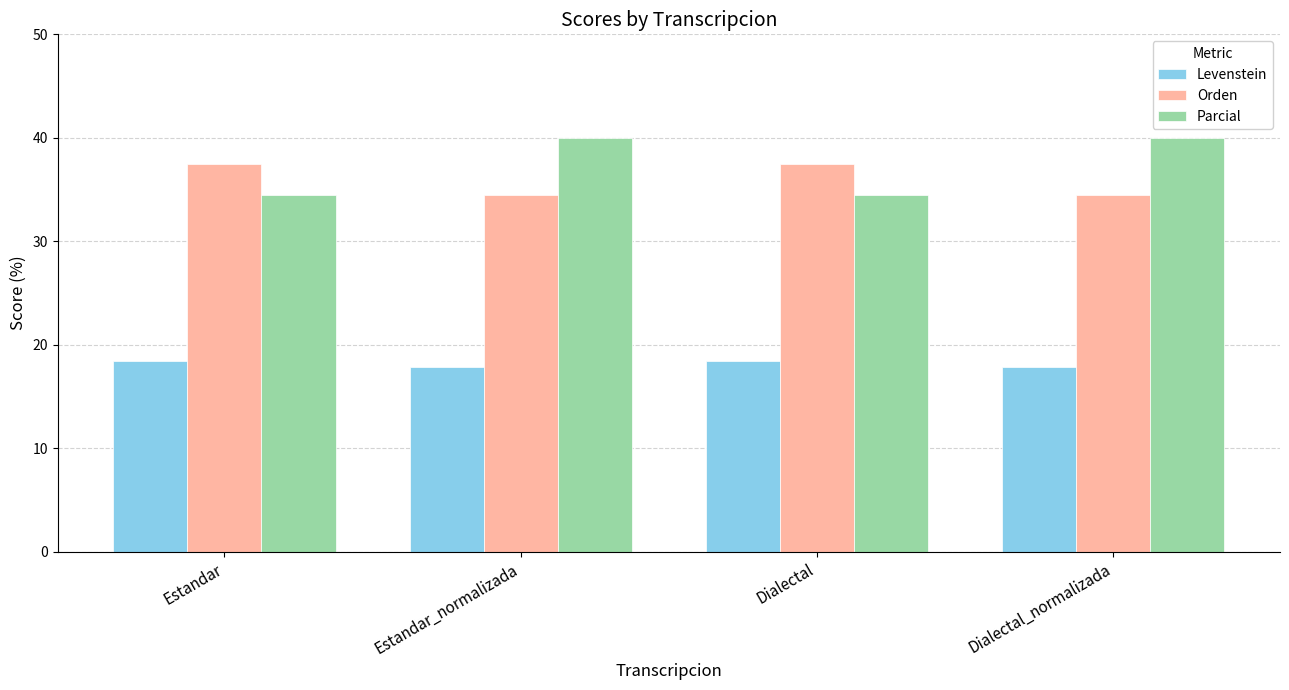

What is the label of the 4th bar from the left?

Dialectal_normalizada